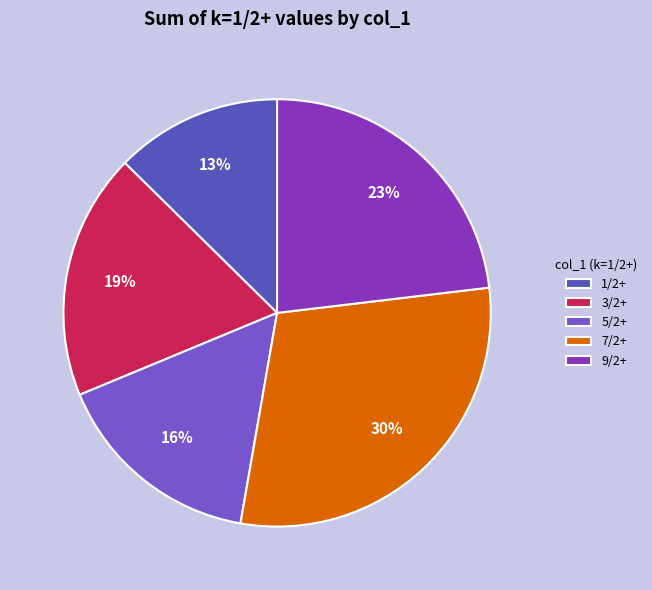

Count the number of slices in the pie.

5